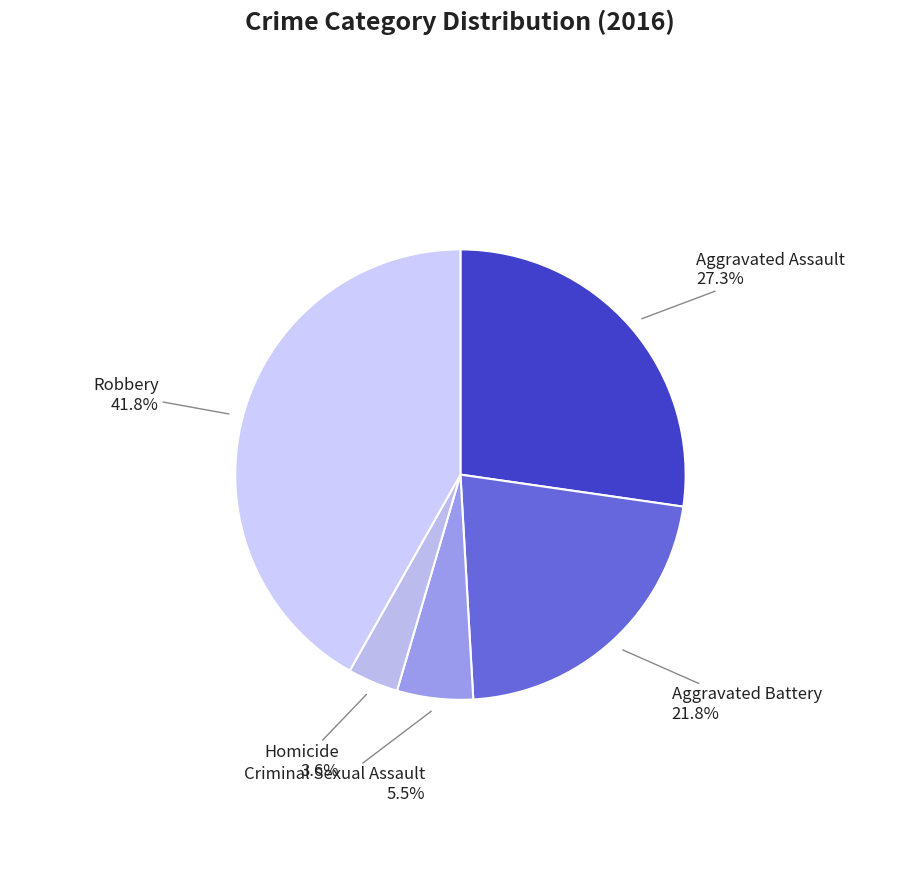

To the nearest percent, what is the difference between the Robbery and Aggravated Battery slice percentages?

20%